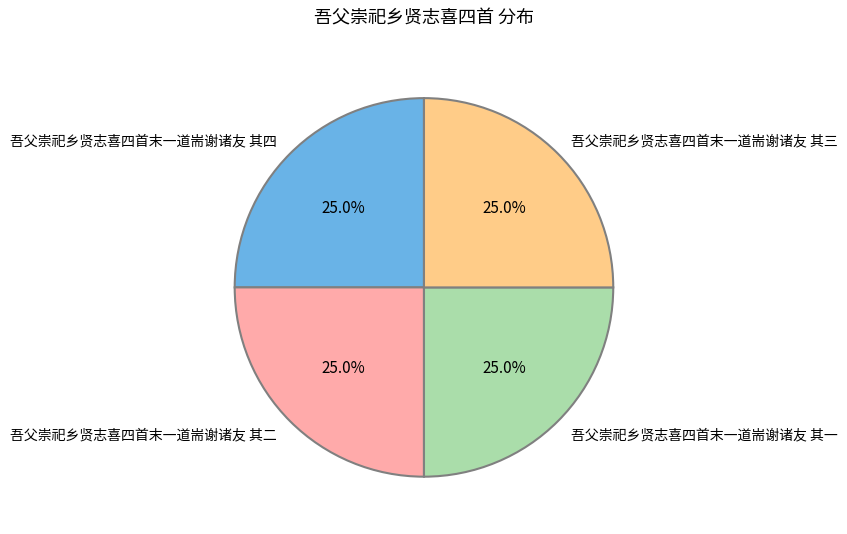

Does any single category account for the majority?

No